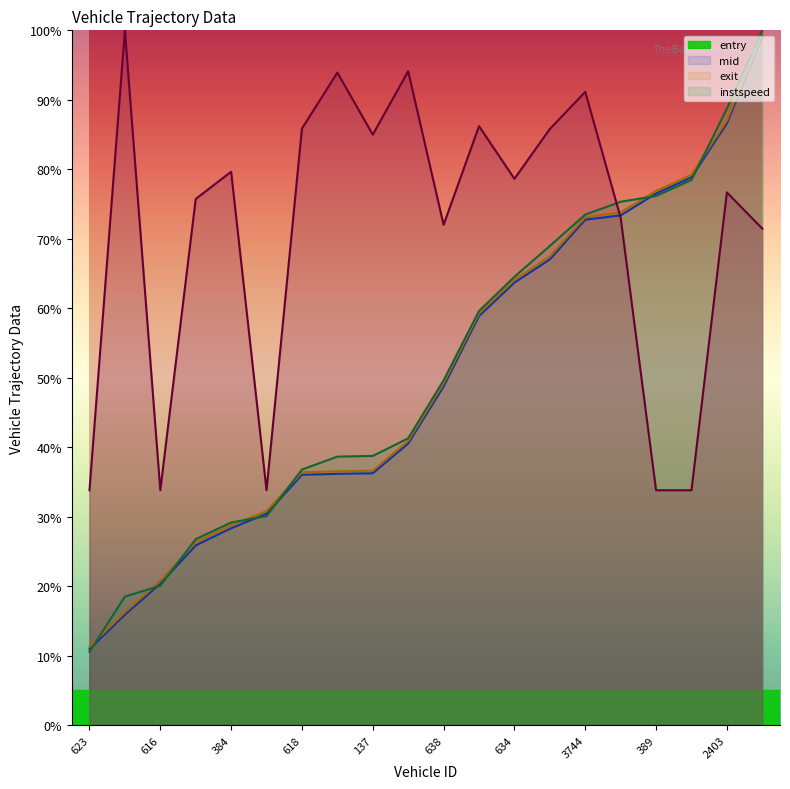

At which category is the sum across all series the highest?

2629